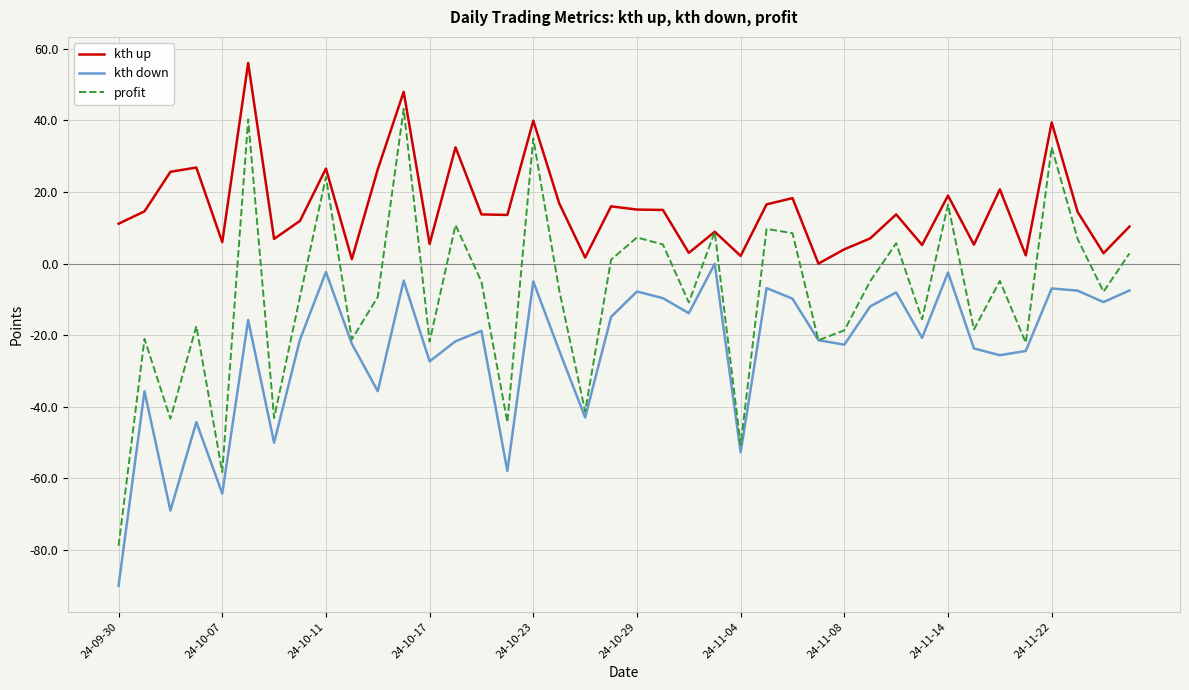

Which series has the largest total across all categories?

kth up